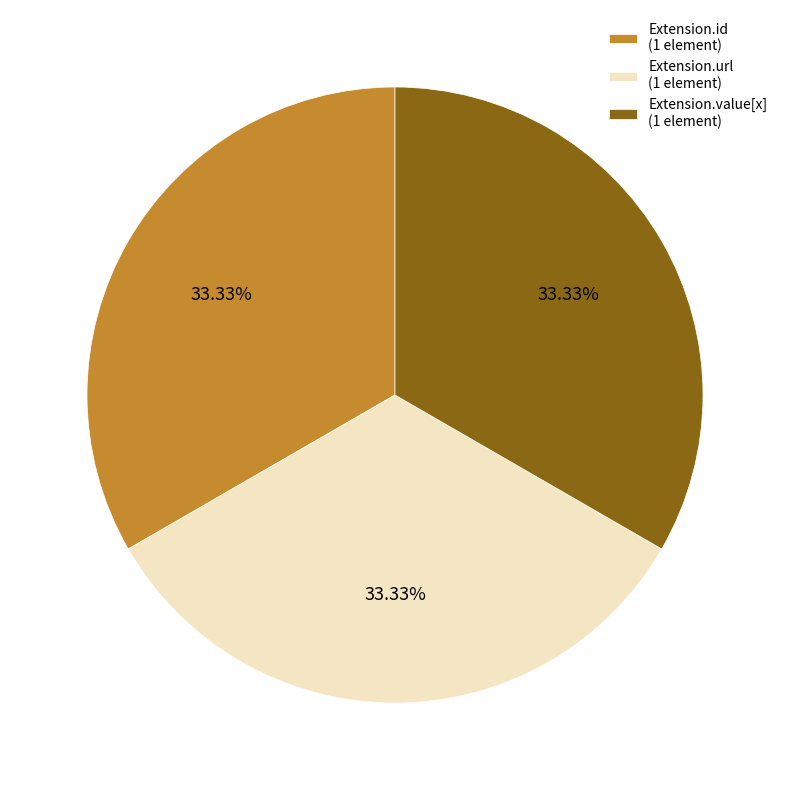

Approximately how many times larger is the value at Extension.value[x] (1 element) compared to Extension.id (1 element)?

1.0